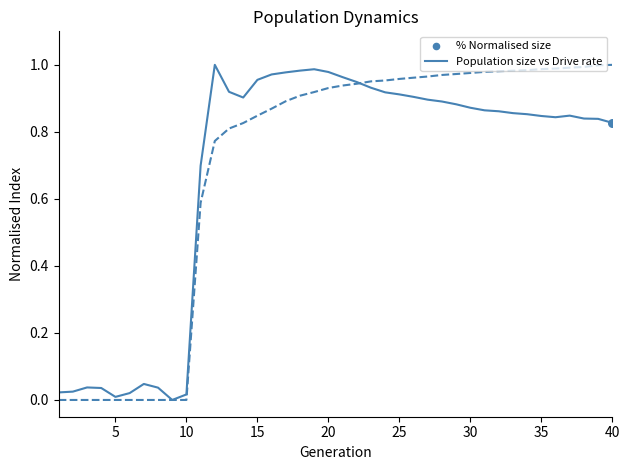

Does the chart have visible grid lines?

No